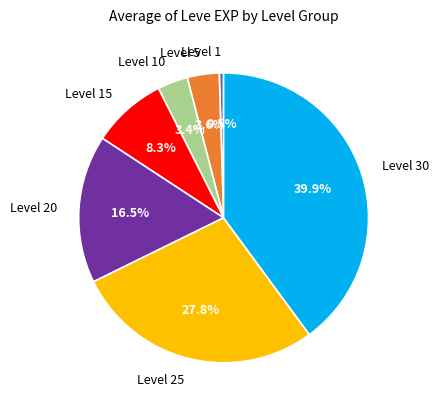

Is there a majority slice in this chart?

No